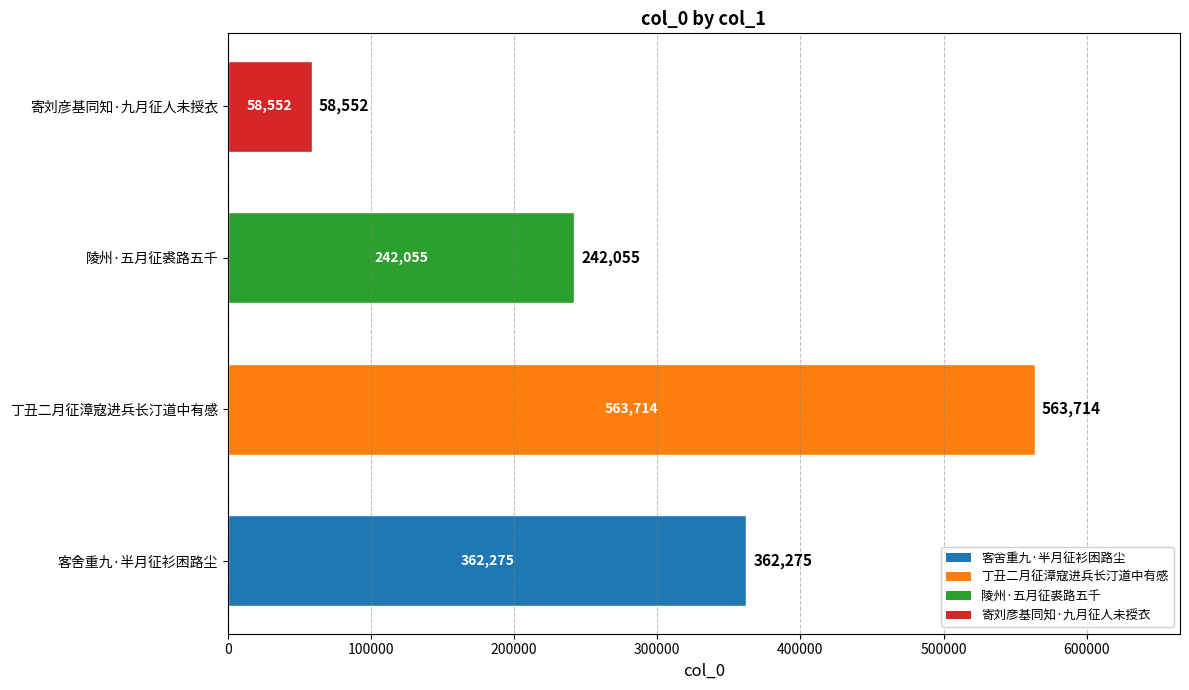

Does the chart contain stacked bars?

No